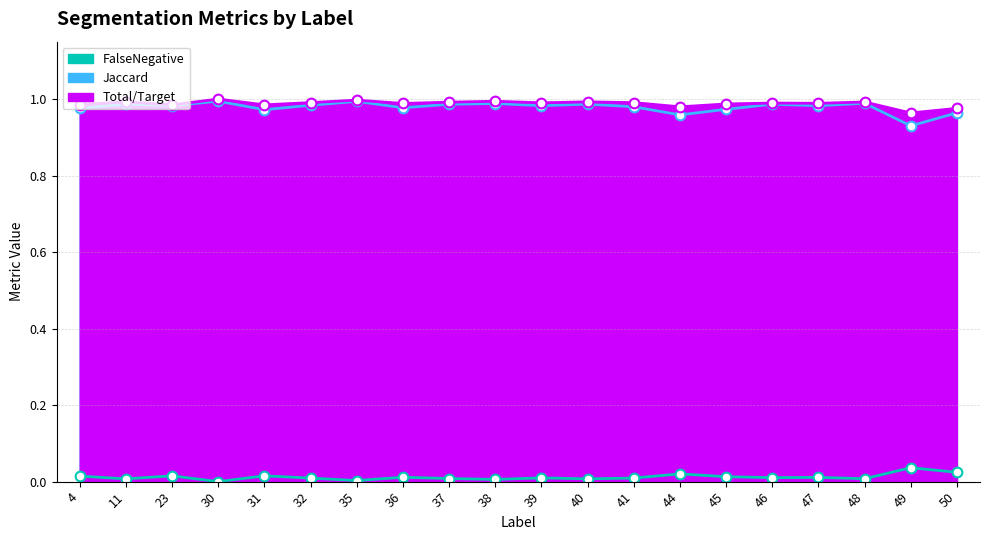

In Total/Target, how many points are higher than both neighbors (excluding endpoints)?

7